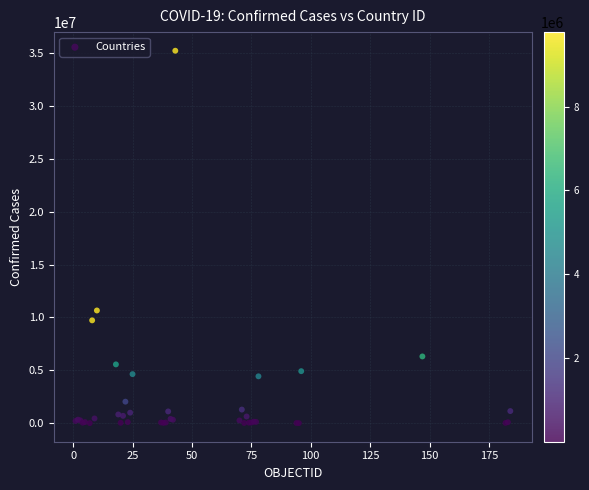

What Y value in the scatter plot is closest to 17617622?

10659898